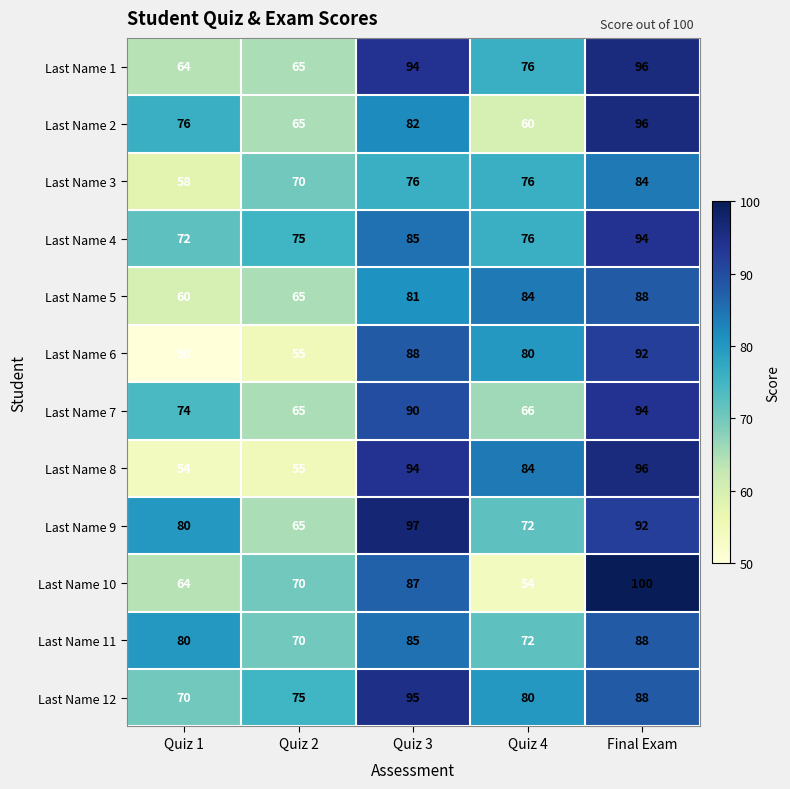

The Last Name 2 series shows 83 at Quiz 4. True or false?

False